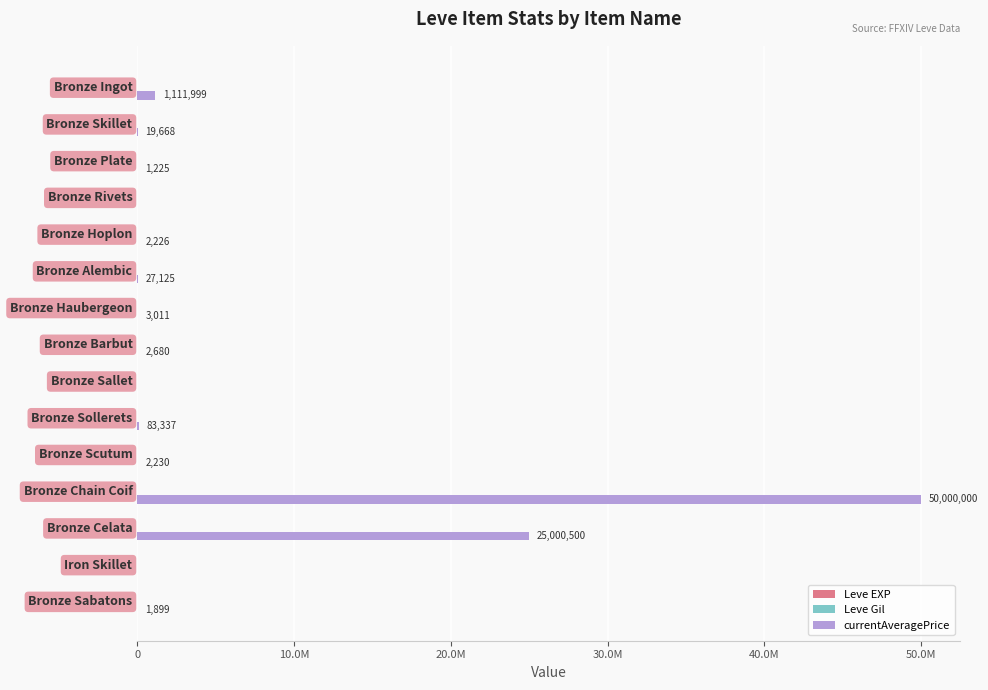

What are all the series names shown in the legend?

Leve EXP, Leve Gil, currentAveragePrice